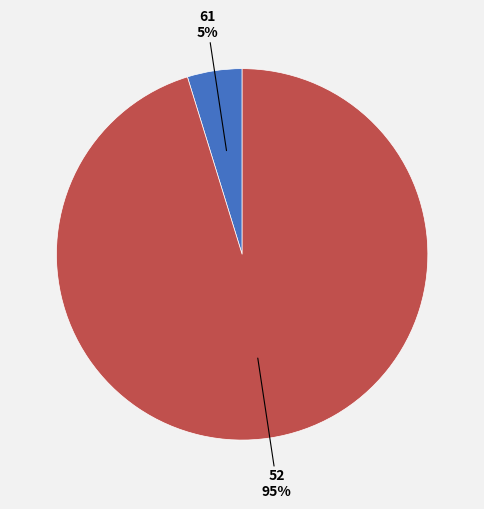

To the nearest percent, what is the average slice percentage?

50%